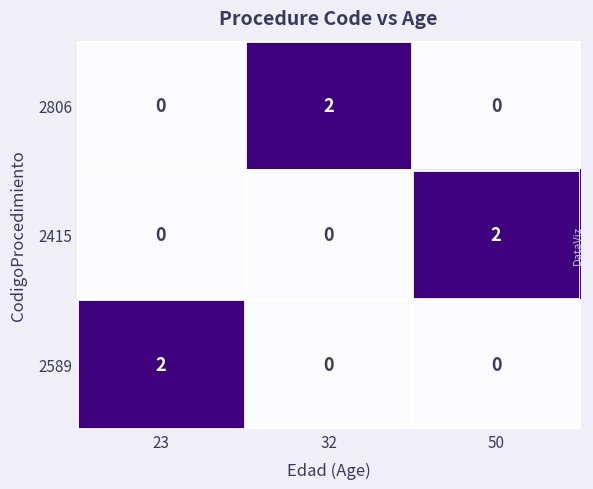

How many distinct data groups are displayed?

3